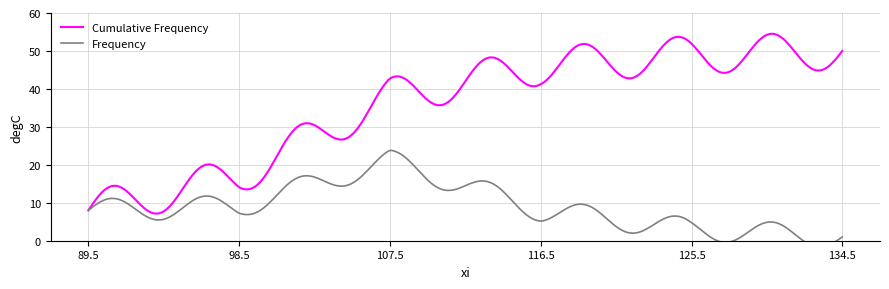

What is the minimum value for Cumulative Frequency?

7.1